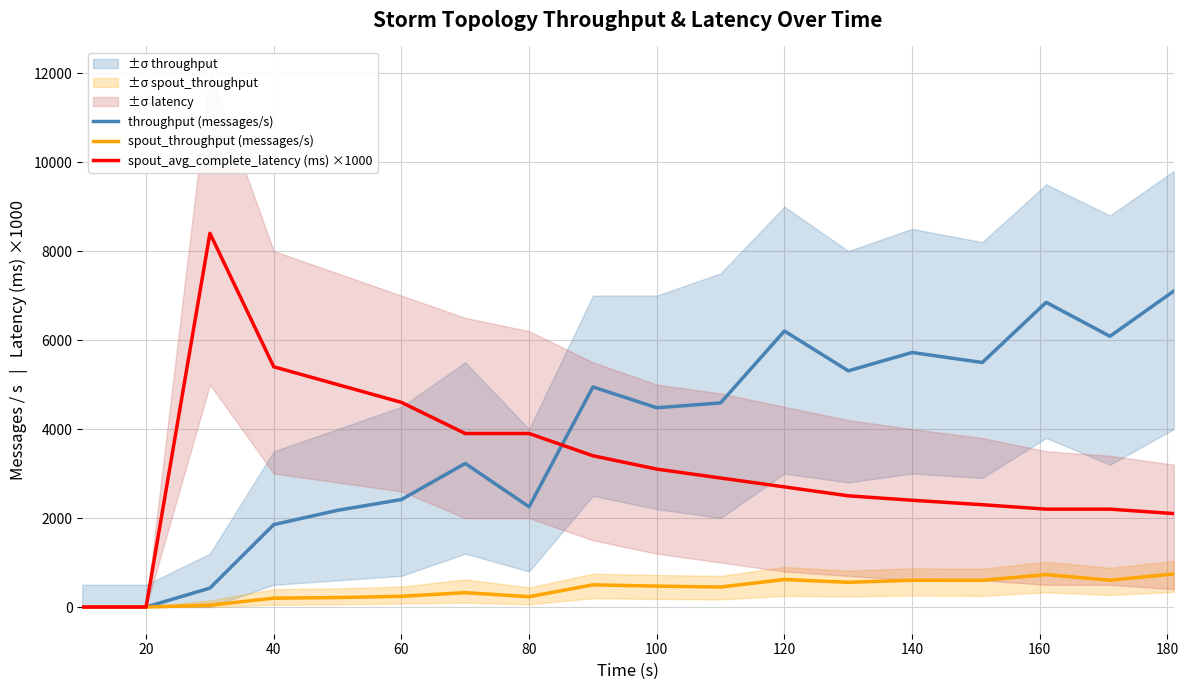

Count the number of categories in the chart.

18